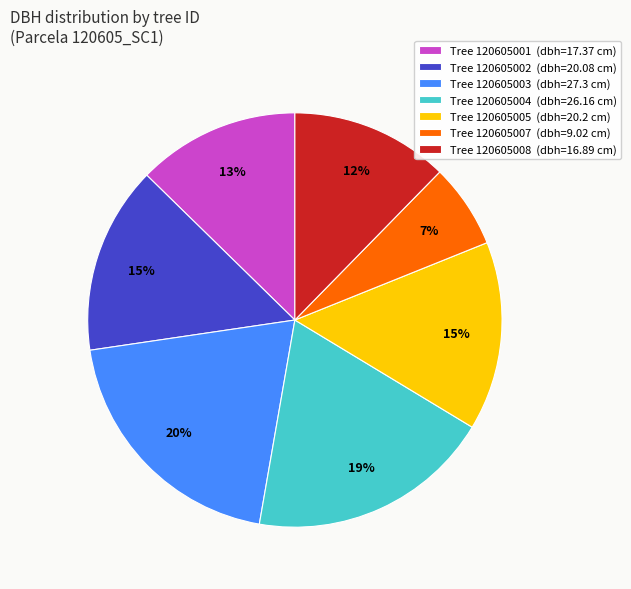

To the nearest percent, what is the difference between the largest and smallest slice percentages?

13%